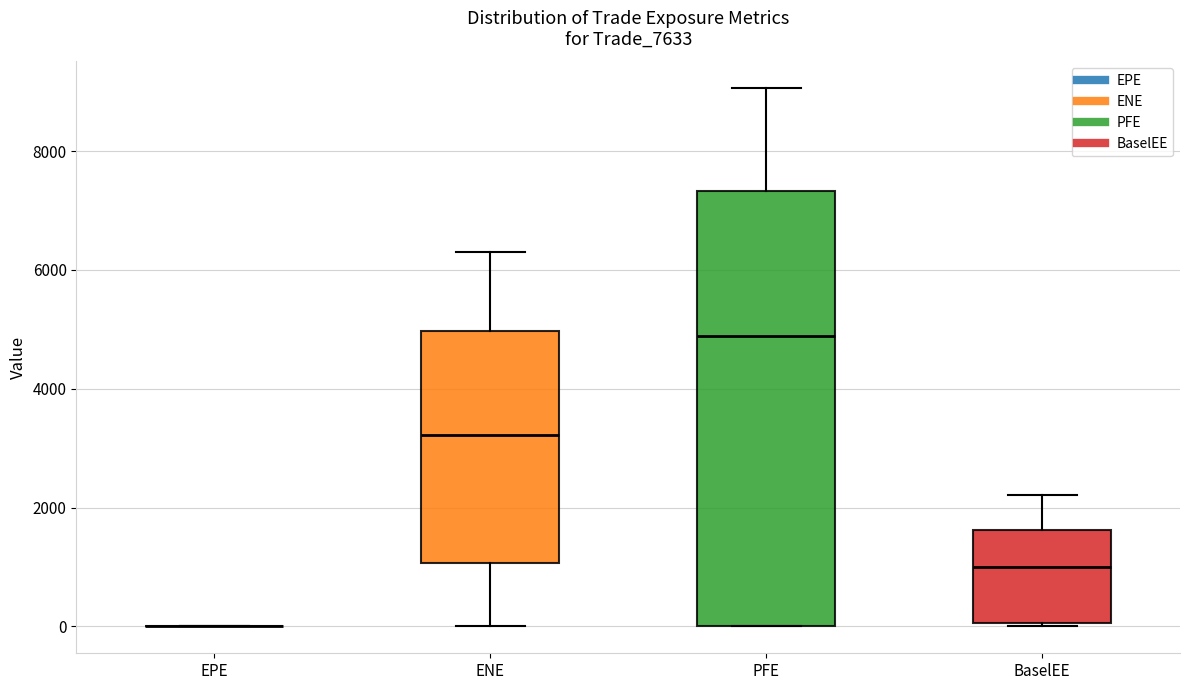

Comparing the boxes themselves (not the whiskers), which one is the tallest?

PFE